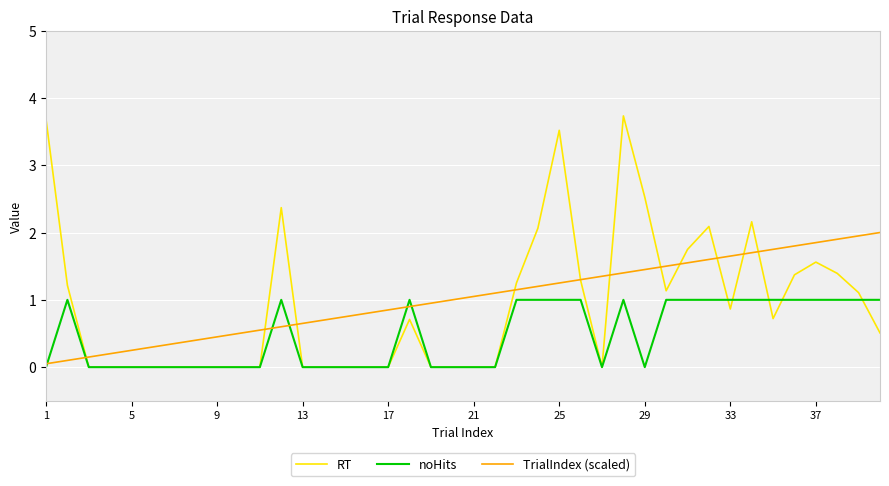

Does the chart display data point markers on the line(s)?

No